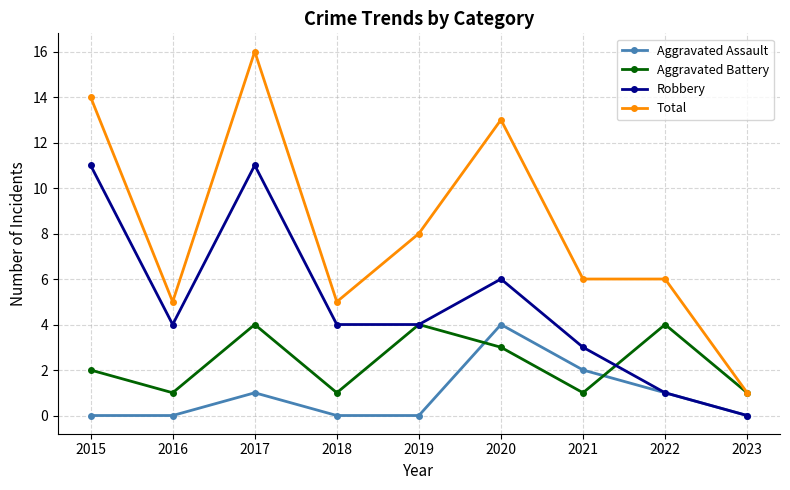

What is the value of the Robbery point at the 6th from the left?

6